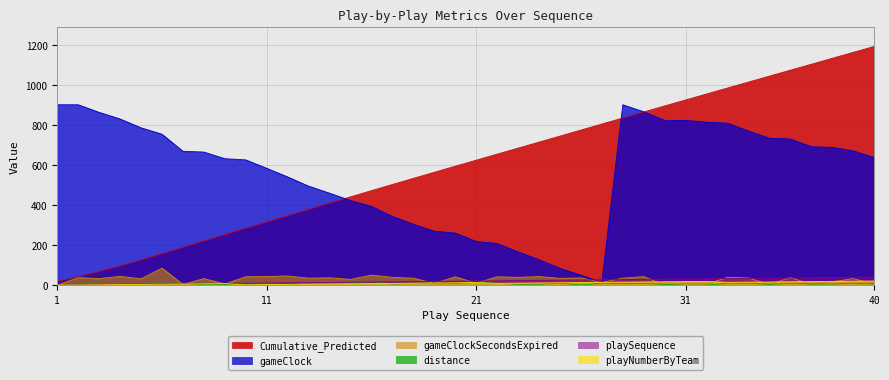

What is the difference between the maximum and minimum values in the playSequence series?

39.0